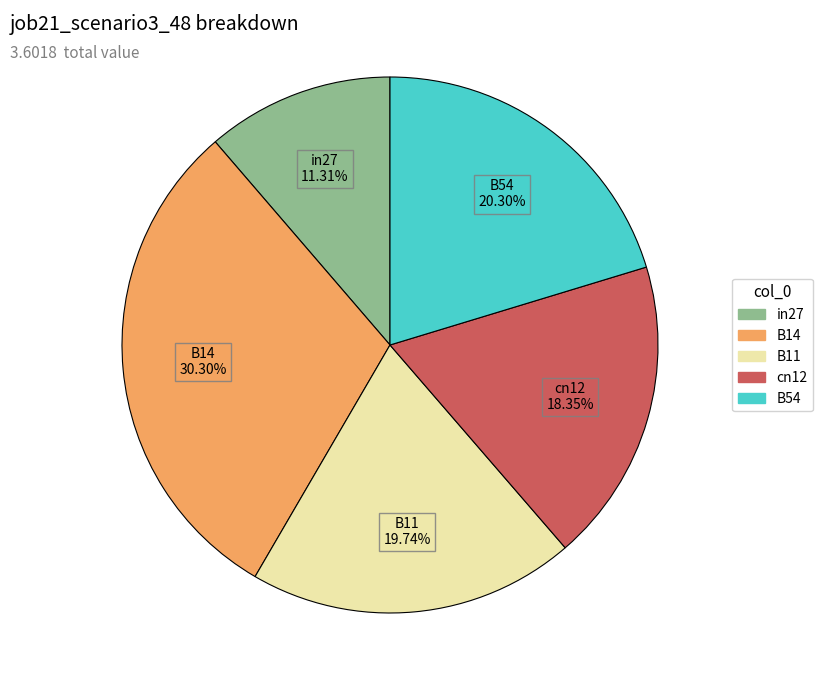

To the nearest percent, what is the average slice percentage?

20%